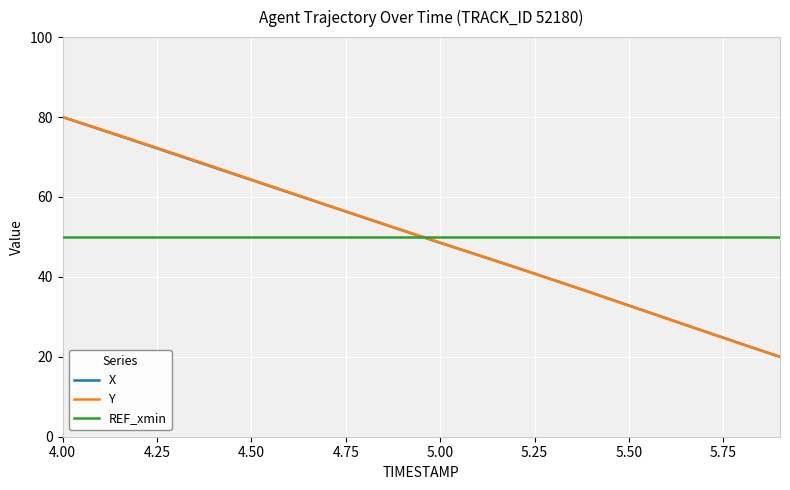

What is the minimum value for REF_xmin?

50.0